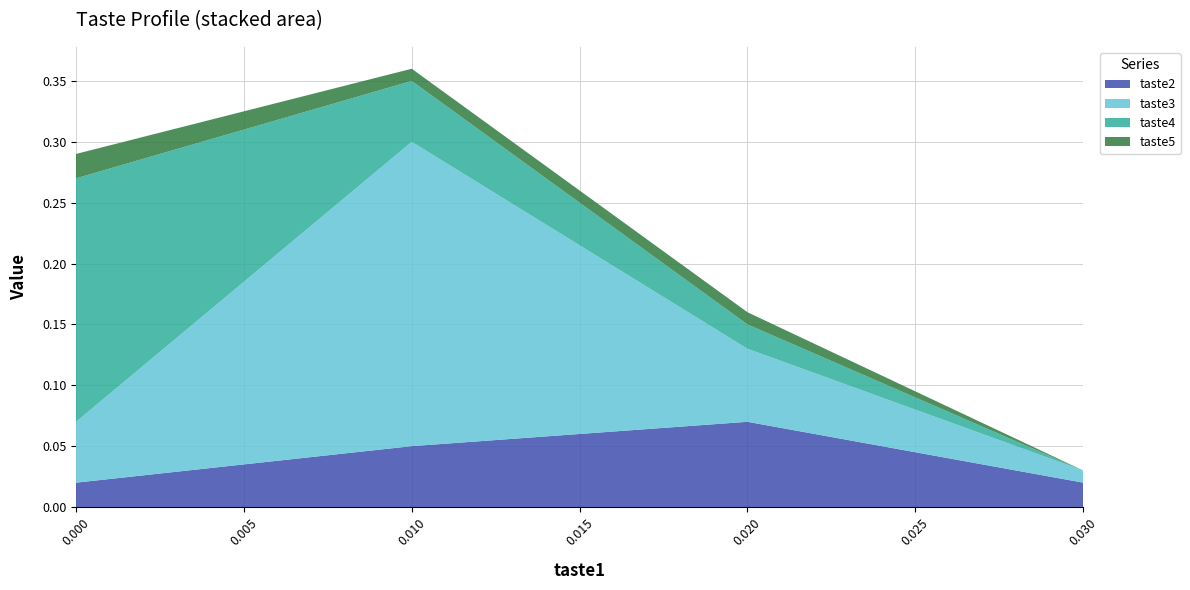

Reading right to left, list all the values displayed in this chart.

taste2: 0.0=0.0	0.0=0.0	0.01=0.1	0.02=0.1	0.03=0.0
taste3: 0.0=0.0	0.0=0.1	0.01=0.2	0.02=0.1	0.03=0.0
taste4: 0.0=0.0	0.0=0.2	0.01=0.1	0.02=0.0	0.03=0.0
taste5: 0.0=0.1	0.0=0.0	0.01=0.0	0.02=0.0	0.03=0.0